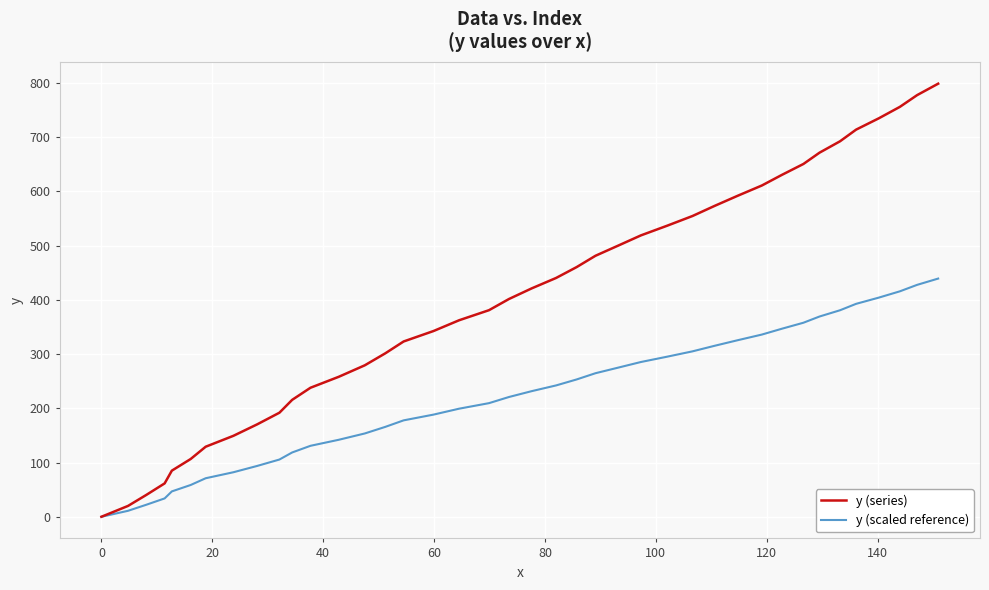

List the series in order of their peak value, lowest first.

y (scaled reference), y (series)